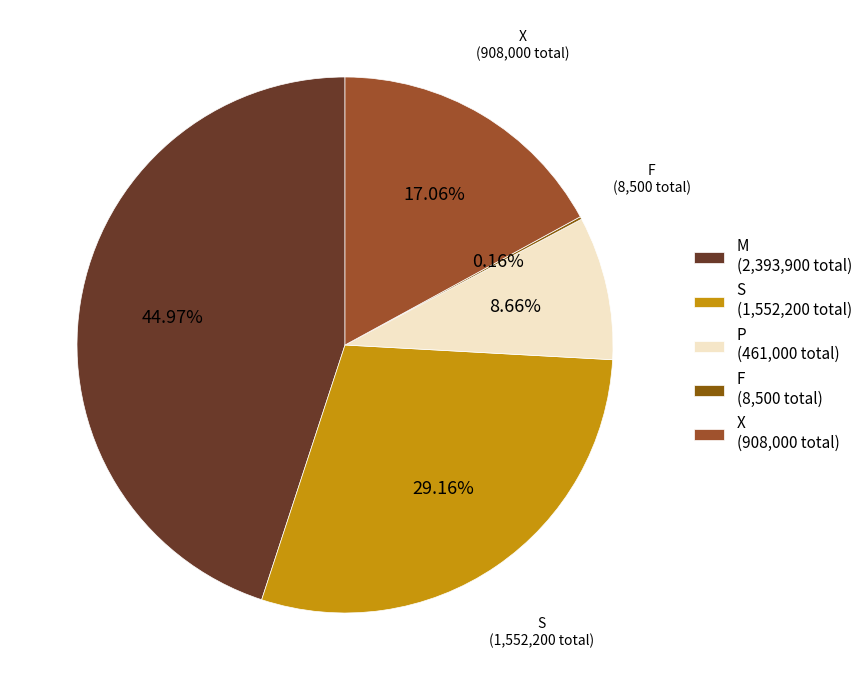

Is M the majority of the pie?

No